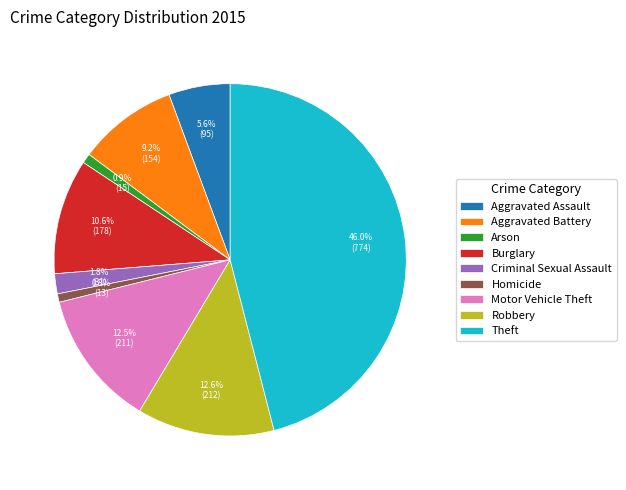

What is the ratio of the value at Criminal Sexual Assault to the value at Aggravated Assault?

0.3